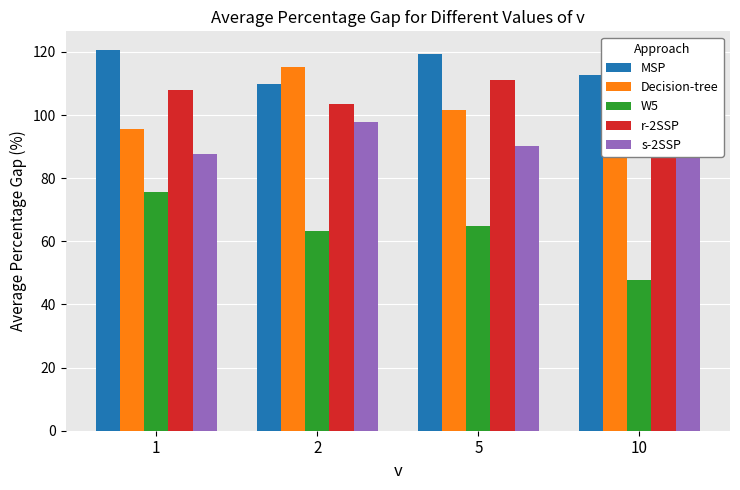

Rank the series by their maximum value, from lowest to highest.

W5, s-2SSP, r-2SSP, Decision-tree, MSP